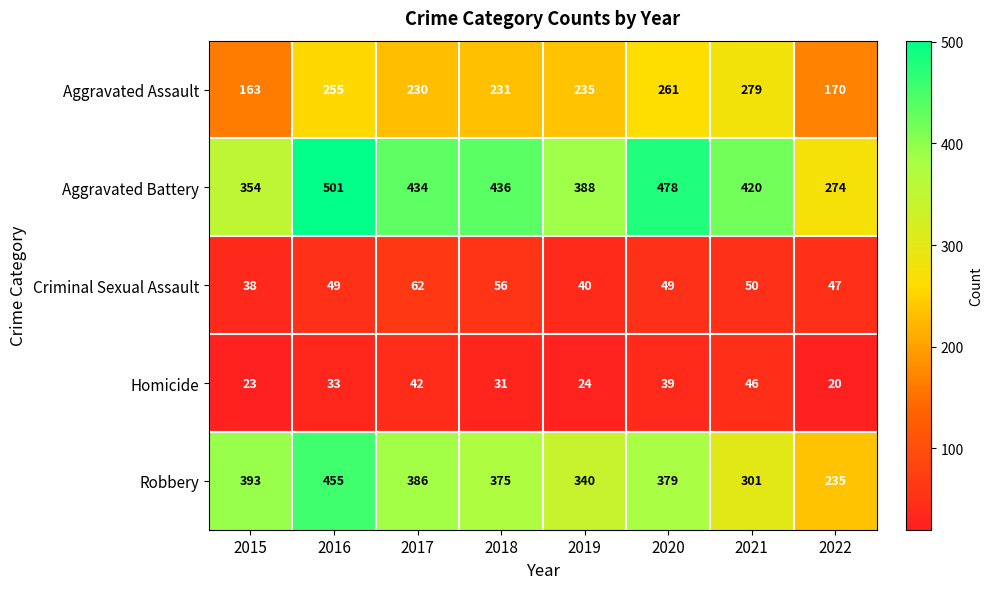

Which series has the largest range (max minus min)?

Aggravated Battery